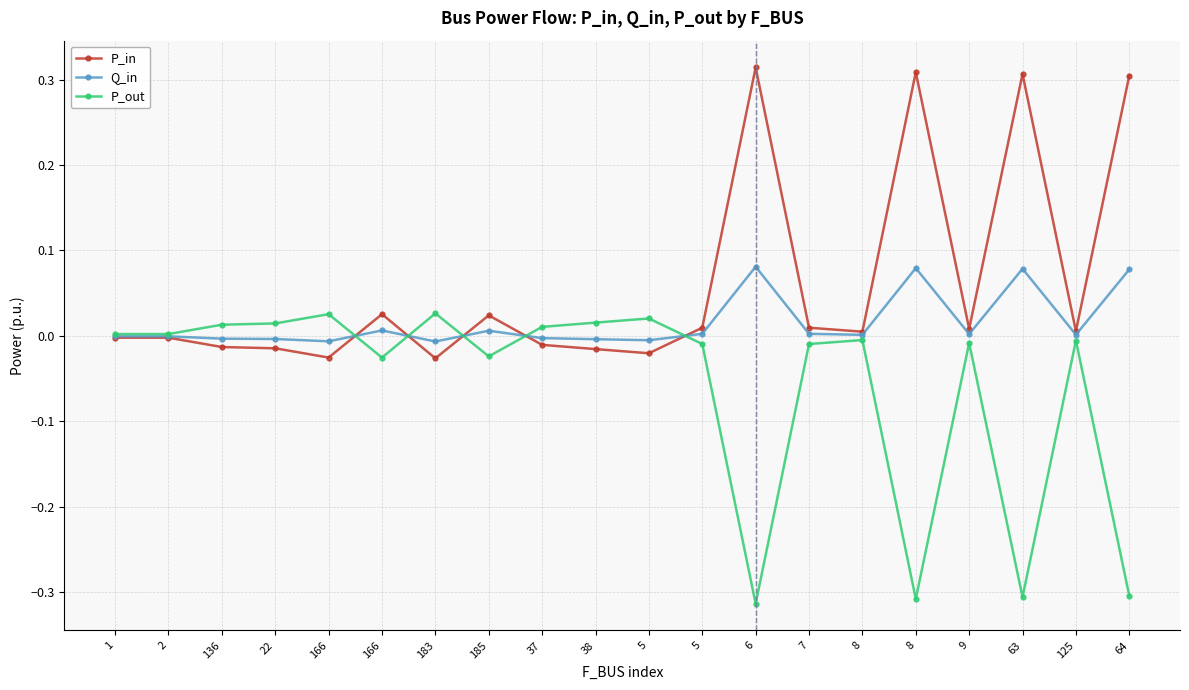

Which category has the lowest value across all series?

6